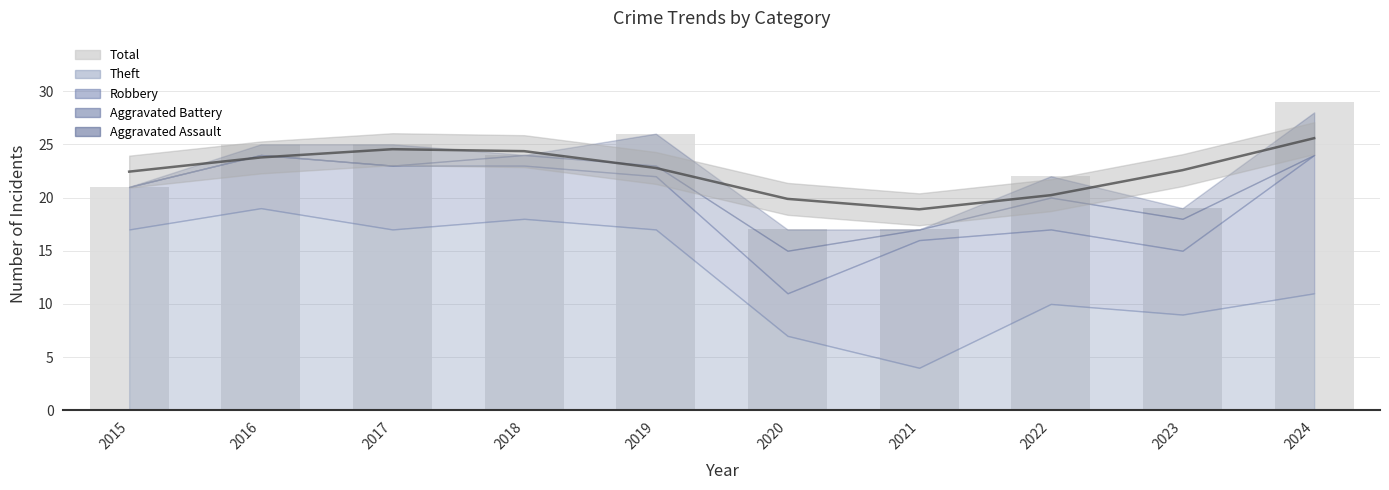

How many bars are there in total?

20